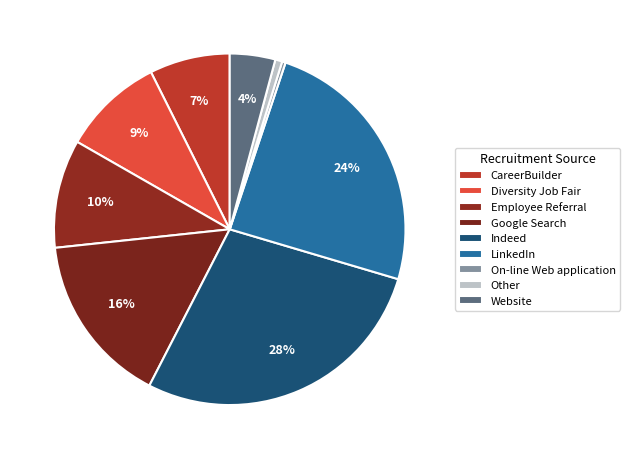

How many slices are in this pie chart?

9